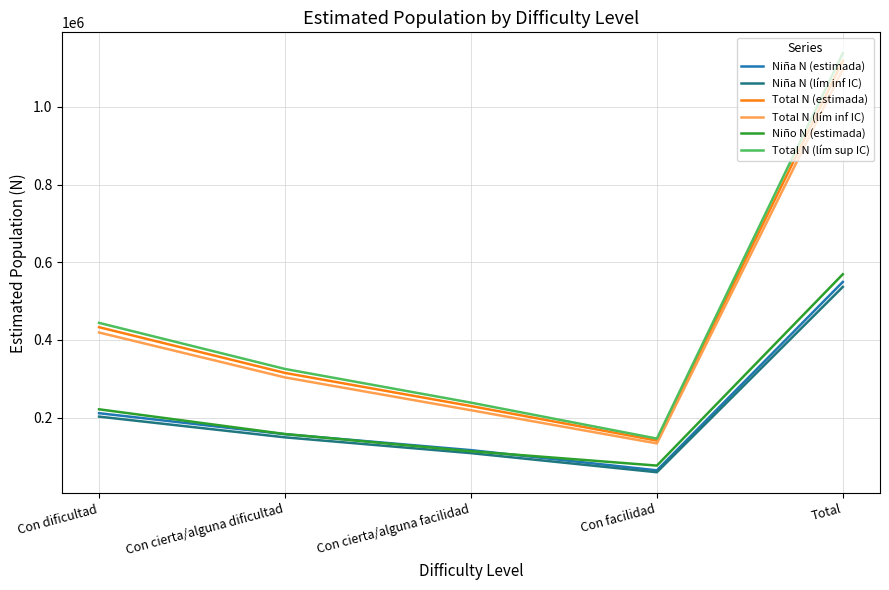

Is it true that Total N (lím sup IC) equals 303931 at Con dificultad?

False